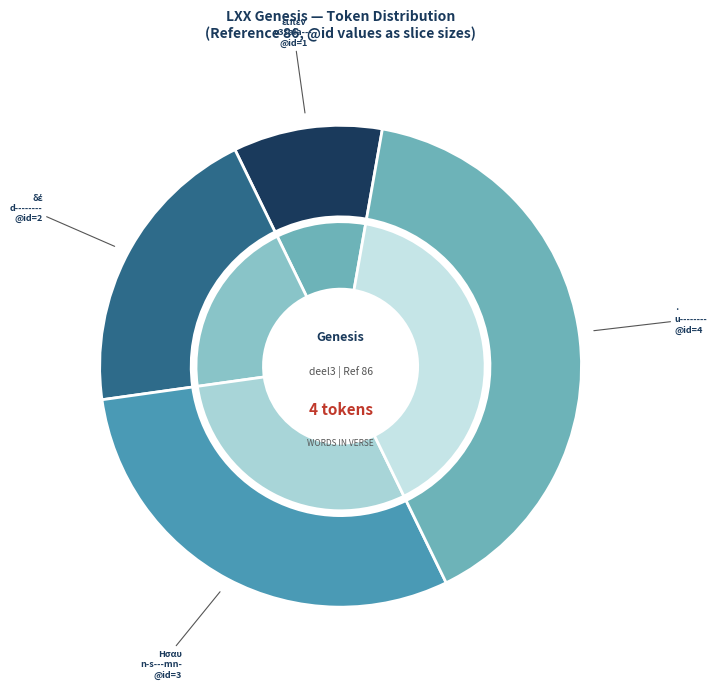

To the nearest percent, what is the difference between the largest and smallest slice percentages?

30%